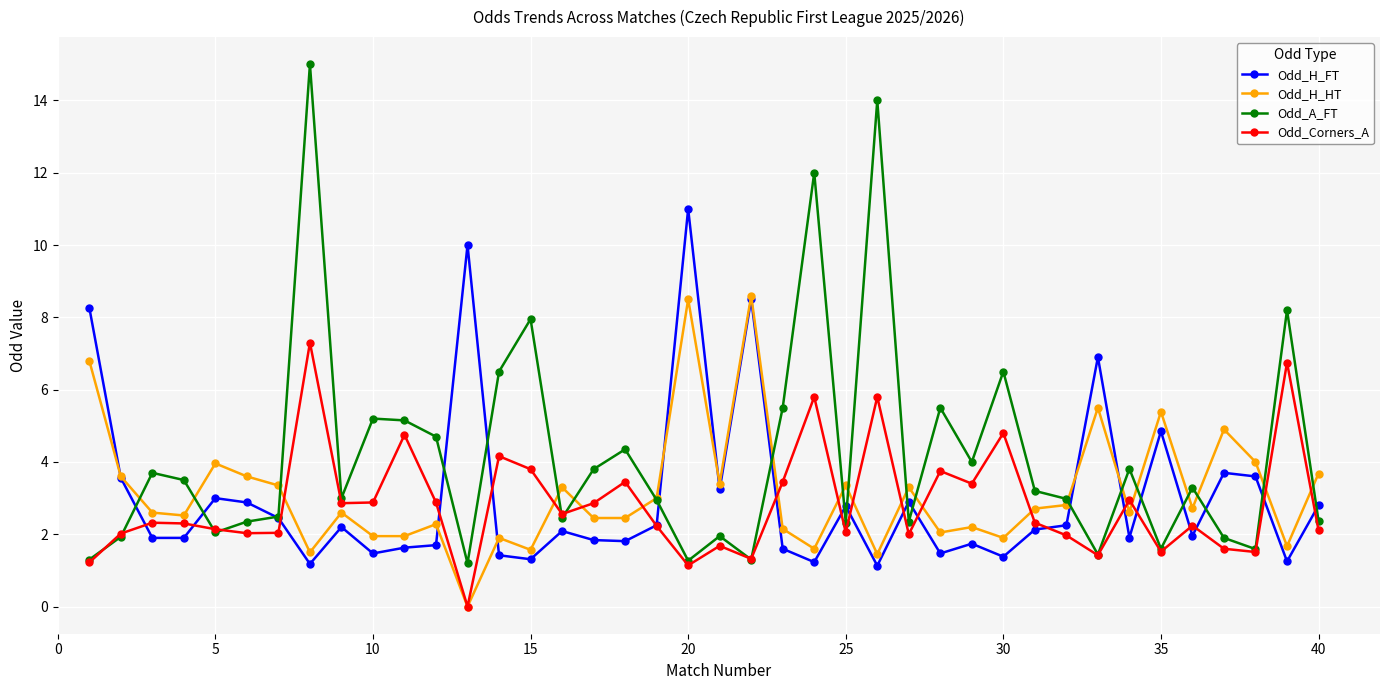

Rank the series by their maximum value, from lowest to highest.

Odd_Corners_A, Odd_H_HT, Odd_H_FT, Odd_A_FT